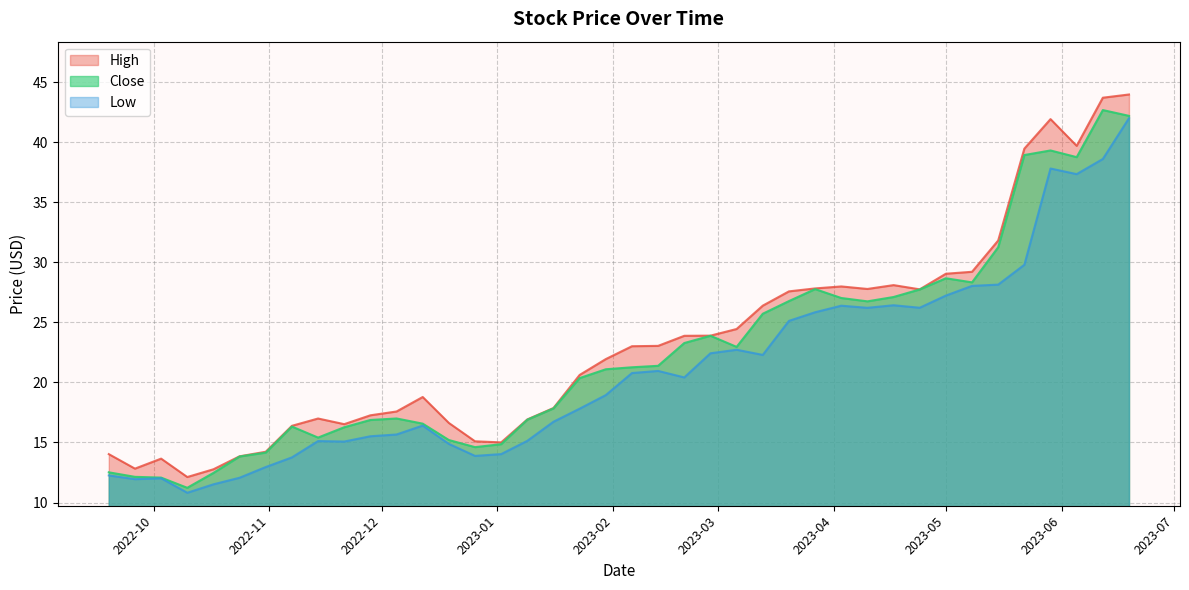

What position from the left is 2023-02-13?

22